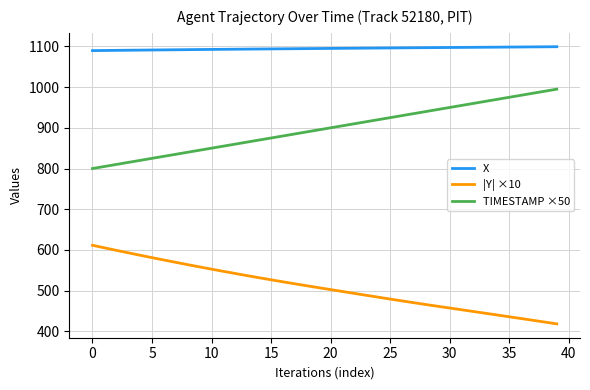

Which series has the largest total across all categories?

X